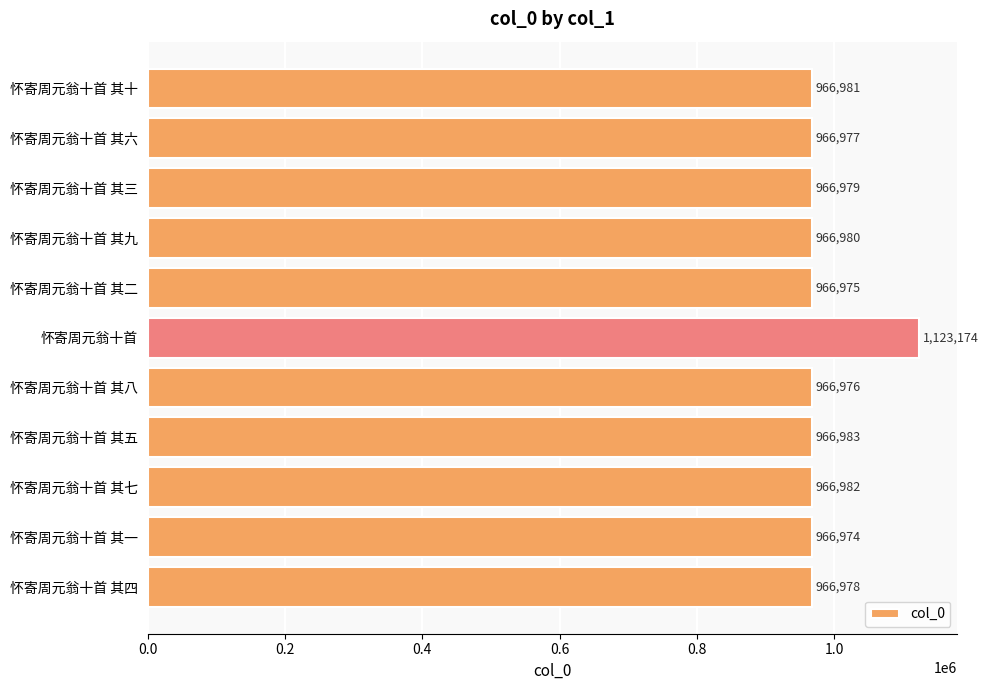

What position from the bottom is 怀寄周元翁十首 其八?

5